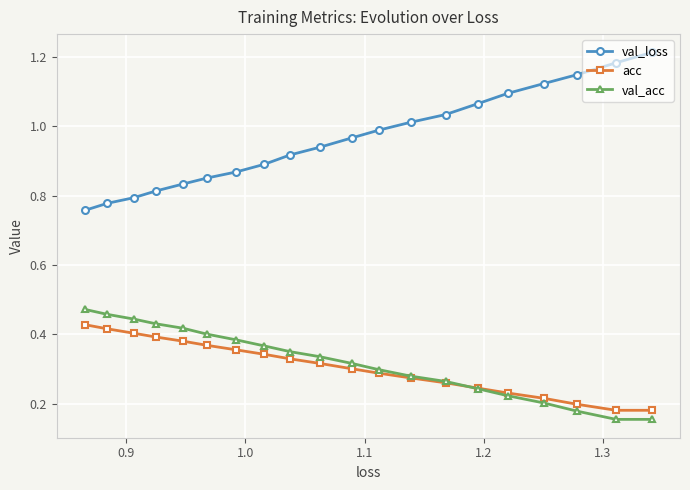

What is the sum of all acc values?

6.1